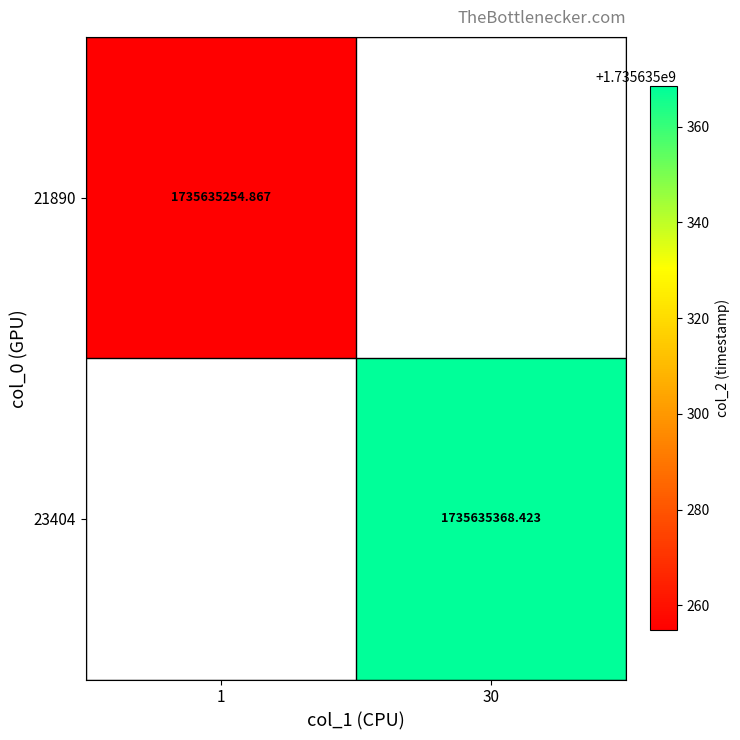

List the series in order of their peak value, lowest first.

21890, 23404